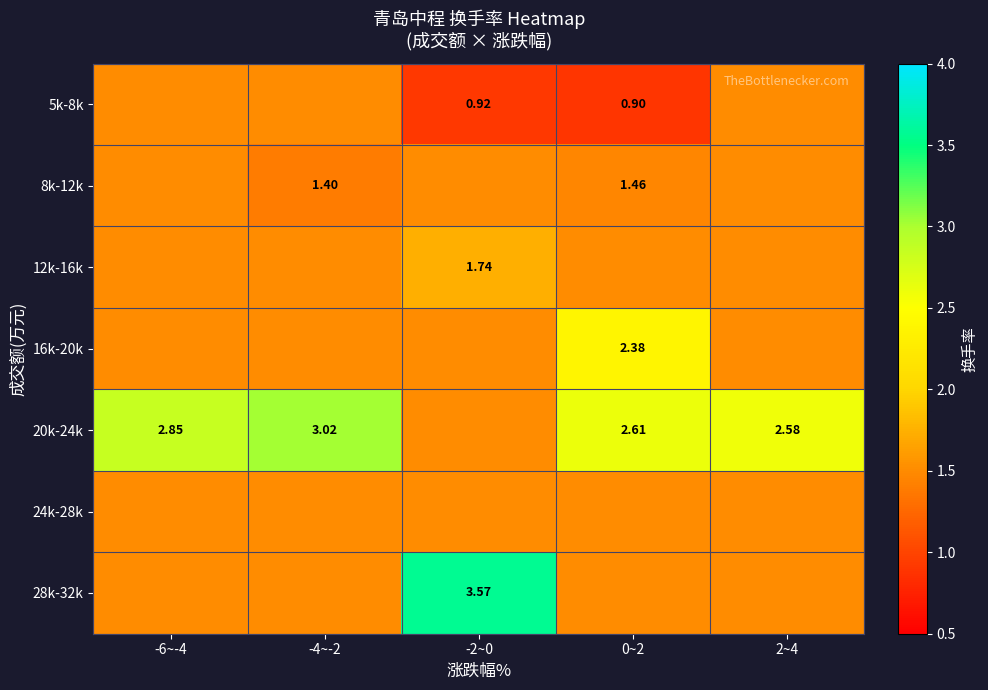

At which category does the chart reach its minimum across all series?

0~2